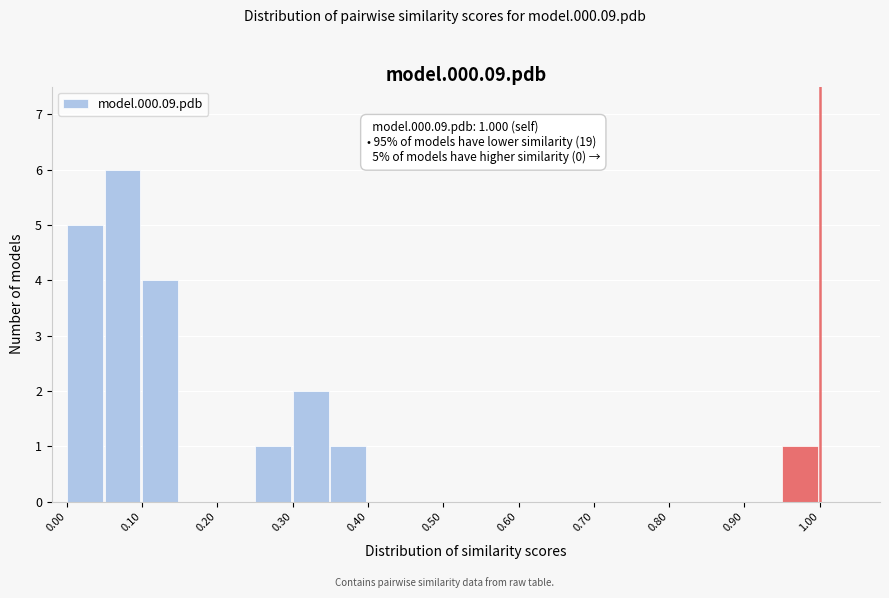

Over which range of the x-axis is the bar tallest?

0.05 to 0.10